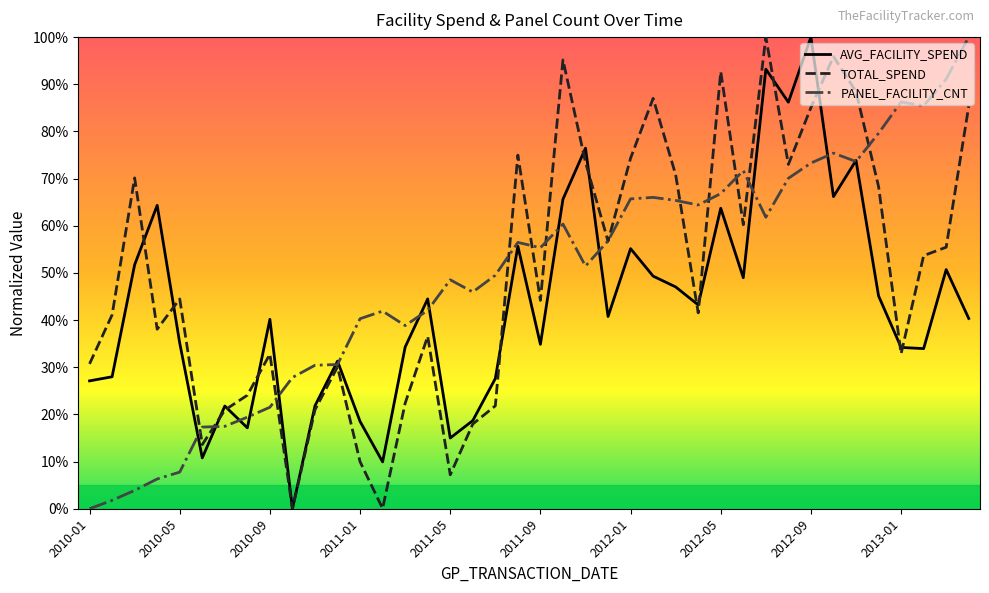

How many times do TOTAL_SPEND and PANEL_FACILITY_CNT cross each other?

13